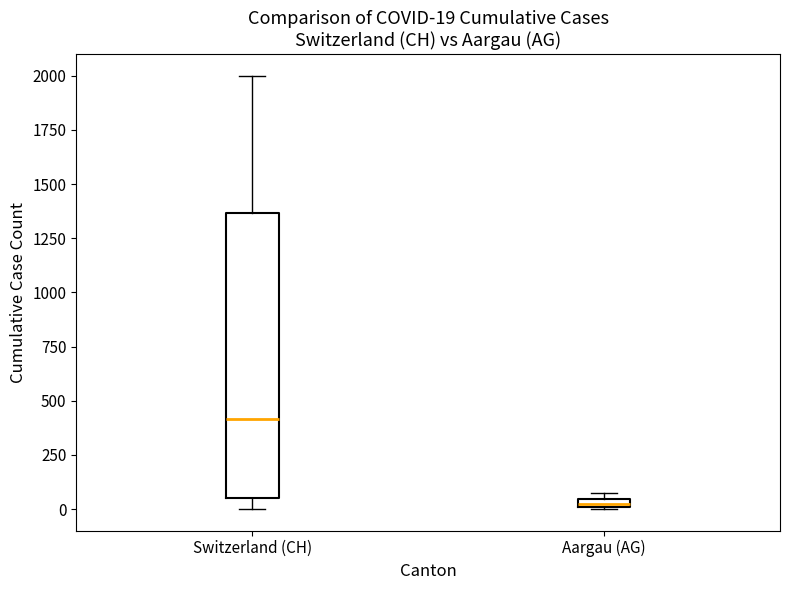

Which box is the tallest, from its lower edge to its upper edge?

Switzerland (CH)